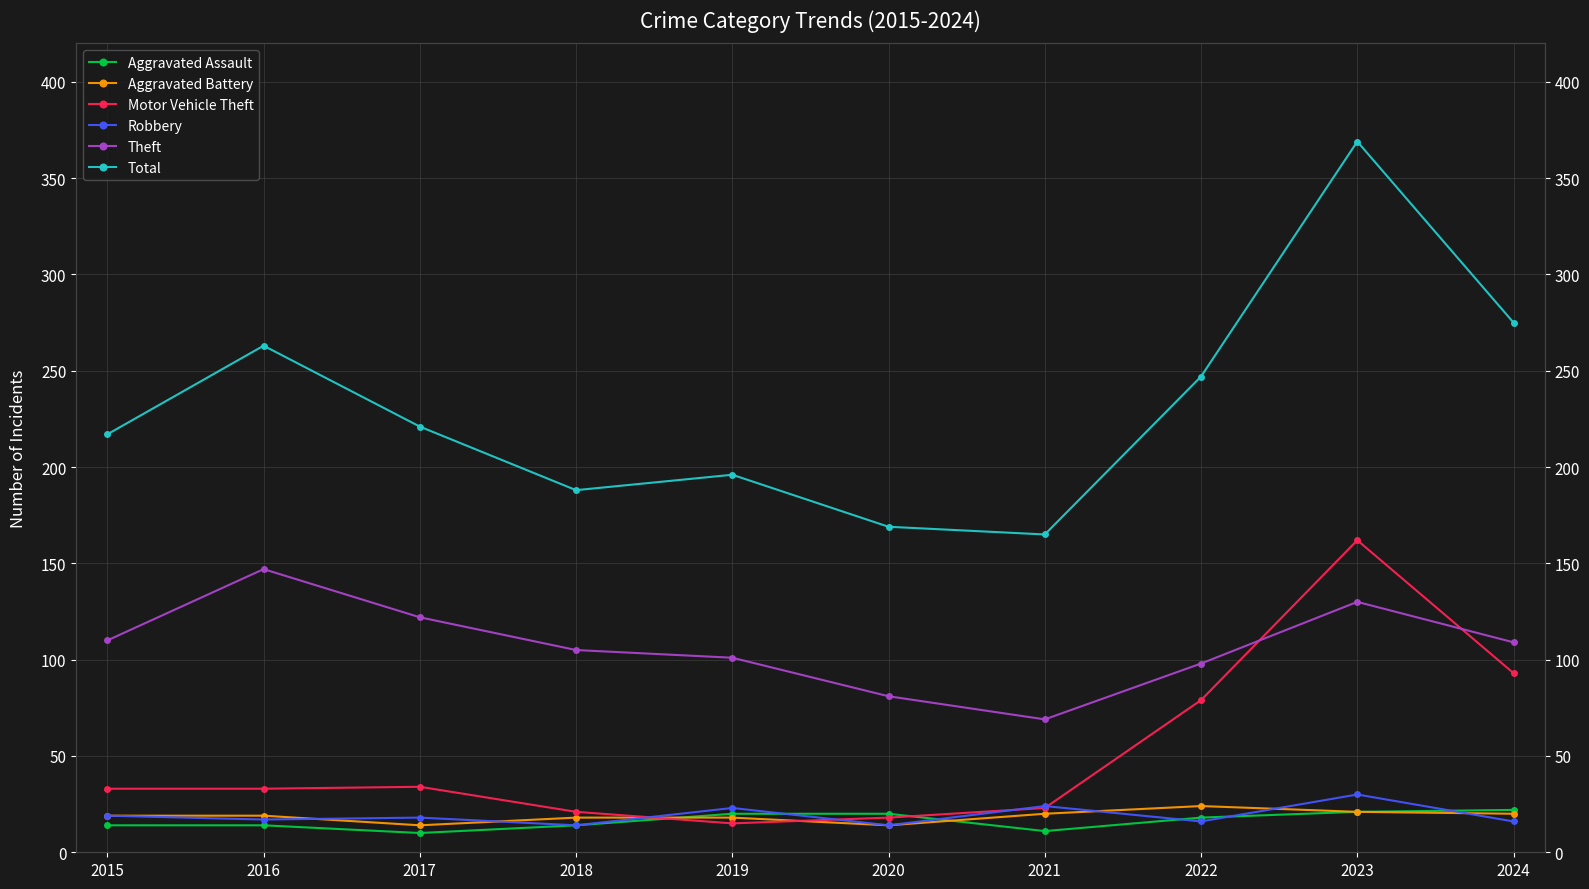

Rank the series at 2024 from lowest to highest value.

Robbery, Aggravated Battery, Aggravated Assault, Motor Vehicle Theft, Theft, Total